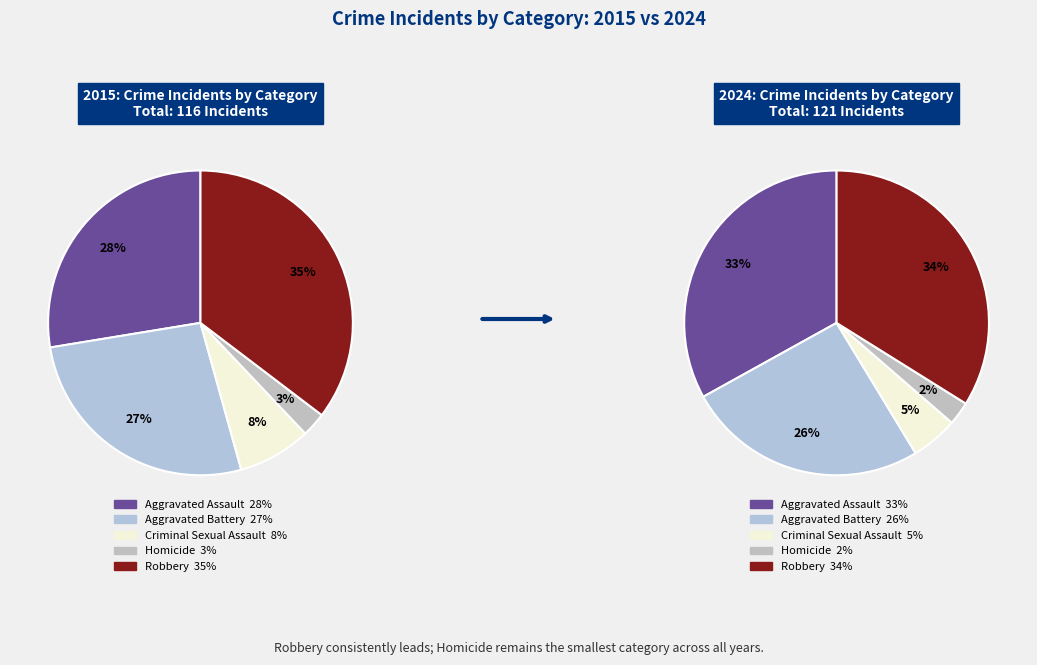

True or false: 4 accounts for 26% of the total.

False